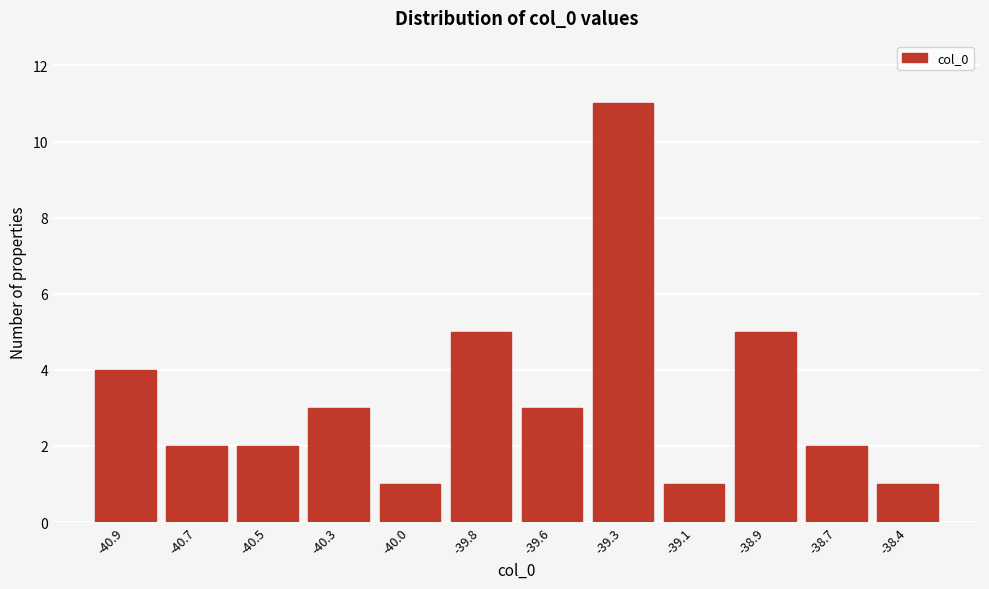

Reading left to right, what are all the values shown in this chart?

-40.9=4	-40.7=2	-40.5=2	-40.3=3	-40.0=1	-39.8=5	-39.6=3	-39.3=11	-39.1=1	-38.9=5	-38.7=2	-38.4=1